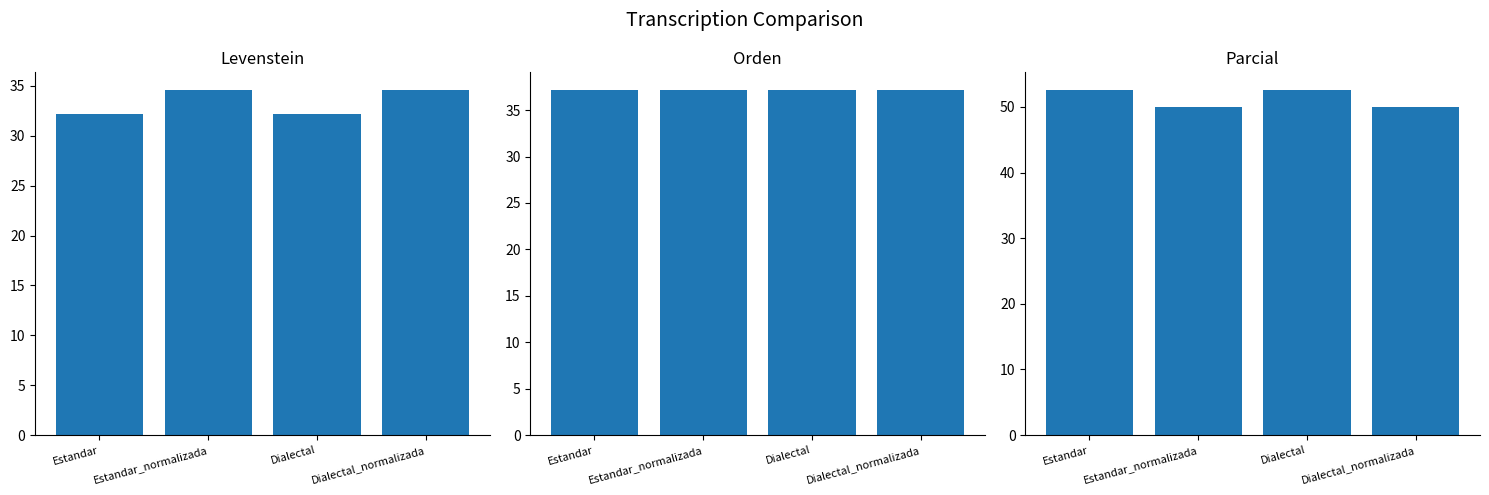

What position from the right is Dialectal_normalizada?

1